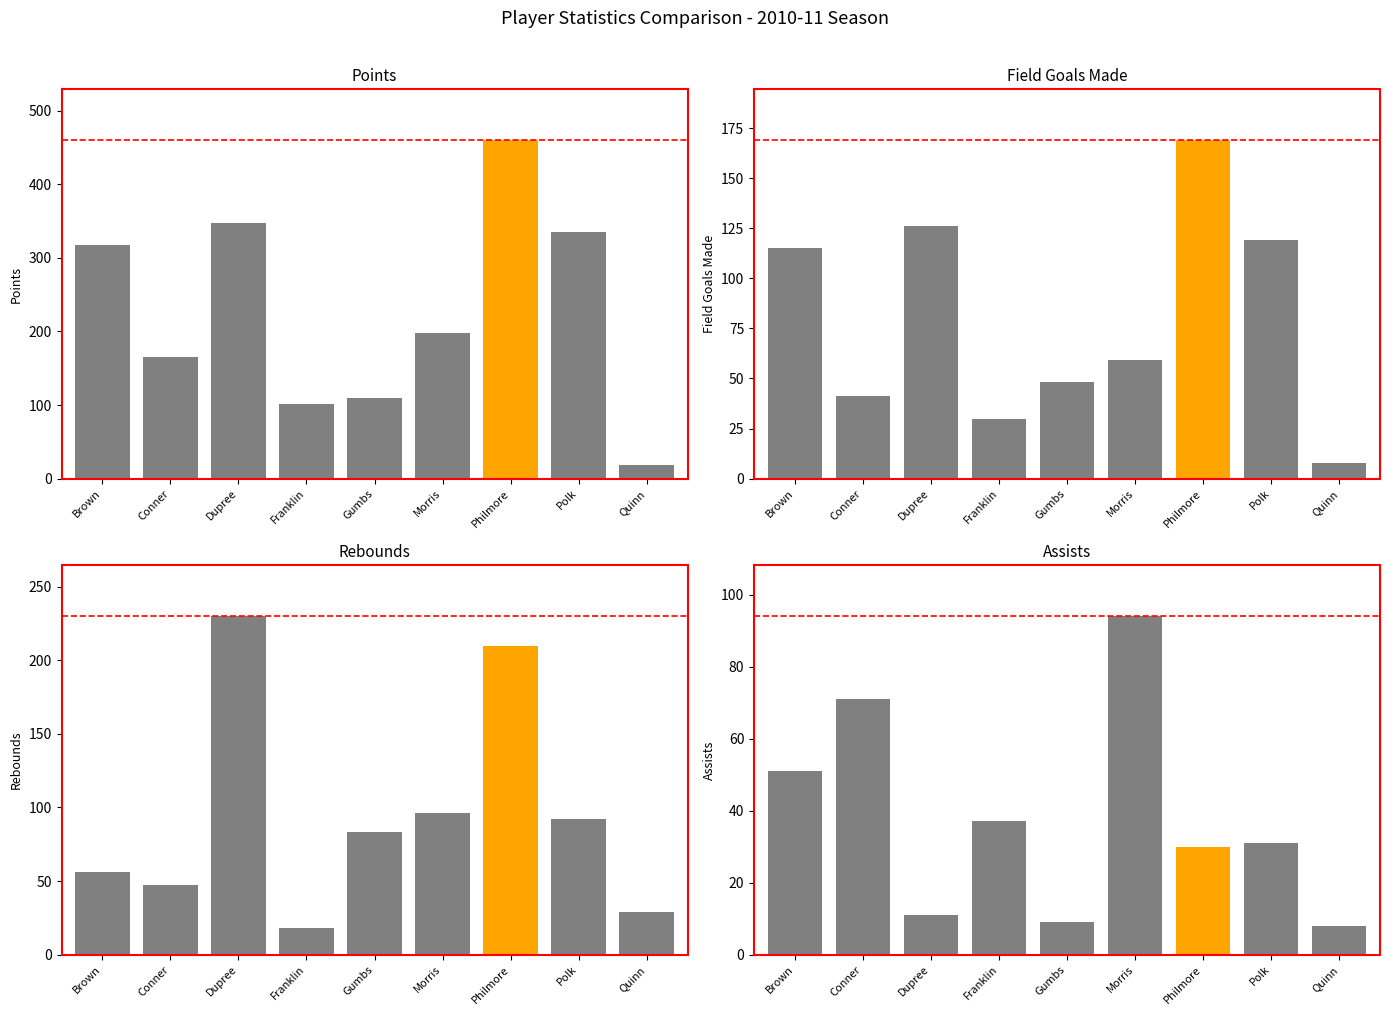

Does the chart contain any negative values?

No